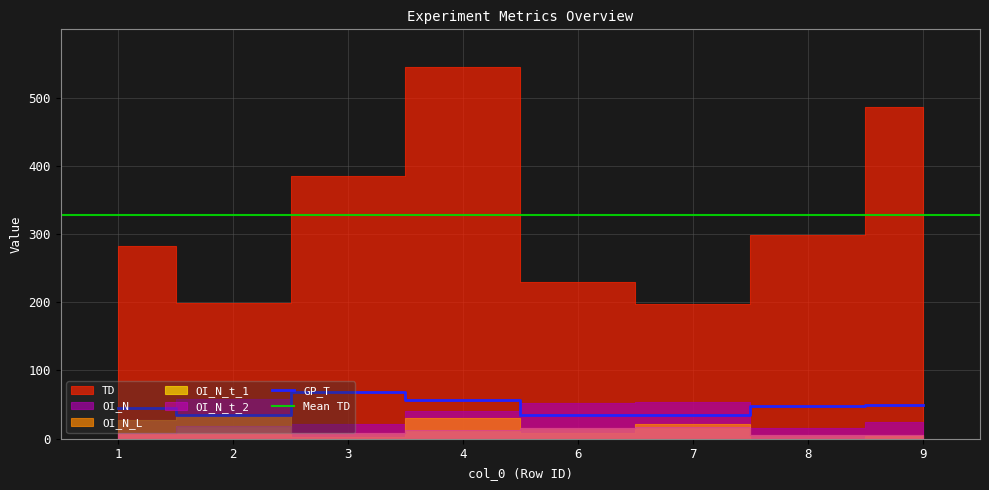

At which category does OI_N_L reach its first local peak?

2